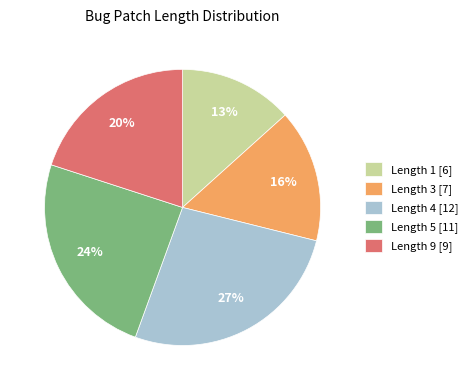

Which category has the smallest portion of the pie?

Length 1 [6]